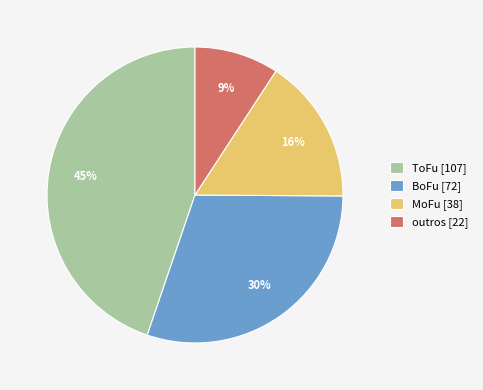

Combined, do ToFu [107] and BoFu [72] account for over 50%?

Yes